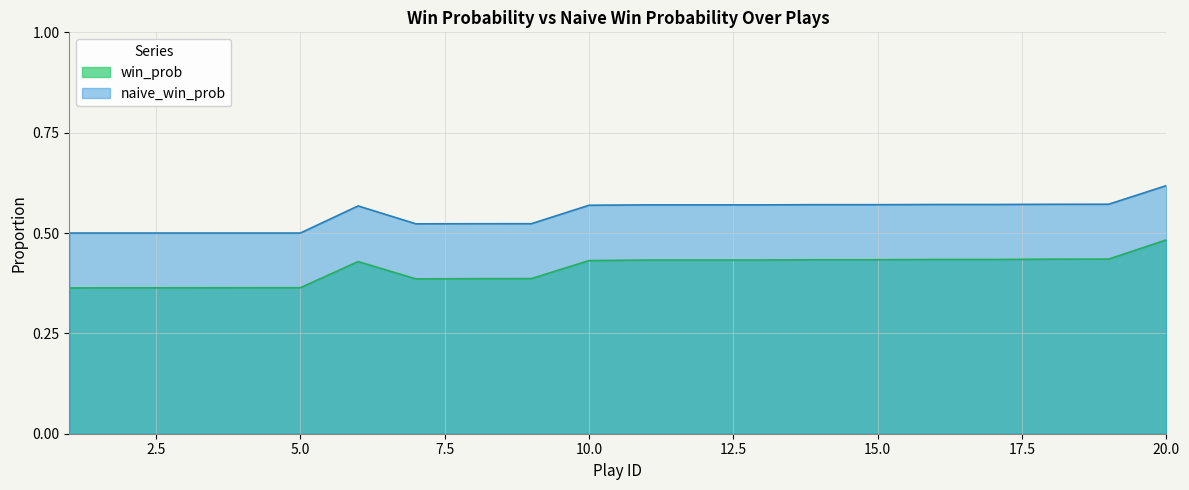

What is the sum of all win_prob values?

8.2